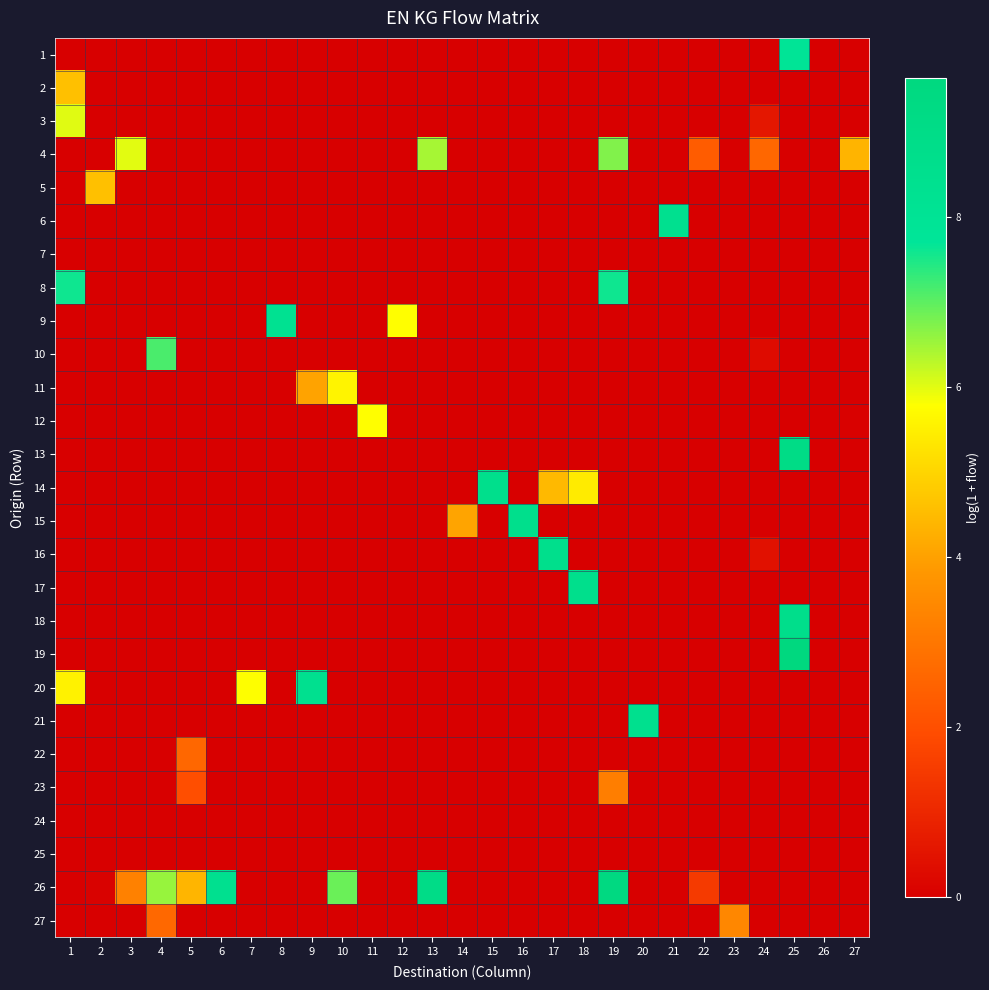

Reading right to left, extract all data points from this chart.

1: 27=0.0	26=0.0	25=7.9	24=0.0	23=0.0	22=0.0	21=0.0	20=0.0	19=0.0	18=0.0	17=0.0	16=0.0	15=0.0	14=0.0	13=0.0	12=0.0	11=0.0	10=0.0	9=0.0	8=0.0	7=0.0	6=0.0	5=0.0	4=0.0	3=0.0	2=0.0	1=0.0
2: 27=0.0	26=0.0	25=0.0	24=0.0	23=0.0	22=0.0	21=0.0	20=0.0	19=0.0	18=0.0	17=0.0	16=0.0	15=0.0	14=0.0	13=0.0	12=0.0	11=0.0	10=0.0	9=0.0	8=0.0	7=0.0	6=0.0	5=0.0	4=0.0	3=0.0	2=0.0	1=4.6
3: 27=0.0	26=0.0	25=0.0	24=0.6	23=0.0	22=0.0	21=0.0	20=0.0	19=0.0	18=0.0	17=0.0	16=0.0	15=0.0	14=0.0	13=0.0	12=0.0	11=0.0	10=0.0	9=0.0	8=0.0	7=0.0	6=0.0	5=0.0	4=0.0	3=0.0	2=0.0	1=6.0
4: 27=4.4	26=0.0	25=0.0	24=2.6	23=0.0	22=2.3	21=0.0	20=0.0	19=6.7	18=0.0	17=0.0	16=0.0	15=0.0	14=0.0	13=6.5	12=0.0	11=0.0	10=0.0	9=0.0	8=0.0	7=0.0	6=0.0	5=0.0	4=0.0	3=6.0	2=0.0	1=0.0
5: 27=0.0	26=0.0	25=0.0	24=0.0	23=0.0	22=0.0	21=0.0	20=0.0	19=0.0	18=0.0	17=0.0	16=0.0	15=0.0	14=0.0	13=0.0	12=0.0	11=0.0	10=0.0	9=0.0	8=0.0	7=0.0	6=0.0	5=0.0	4=0.0	3=0.0	2=4.6	1=0.0
6: 27=0.0	26=0.0	25=0.0	24=0.0	23=0.0	22=0.0	21=8.4	20=0.0	19=0.0	18=0.0	17=0.0	16=0.0	15=0.0	14=0.0	13=0.0	12=0.0	11=0.0	10=0.0	9=0.0	8=0.0	7=0.0	6=0.0	5=0.0	4=0.0	3=0.0	2=0.0	1=0.0
7: 27=0.0	26=0.0	25=0.0	24=0.0	23=0.0	22=0.0	21=0.0	20=0.0	19=0.0	18=0.0	17=0.0	16=0.0	15=0.0	14=0.0	13=0.0	12=0.0	11=0.0	10=0.0	9=0.0	8=0.0	7=0.0	6=0.0	5=0.0	4=0.0	3=0.0	2=0.0	1=0.0
8: 27=0.0	26=0.0	25=0.0	24=0.0	23=0.0	22=0.0	21=0.0	20=0.0	19=7.6	18=0.0	17=0.0	16=0.0	15=0.0	14=0.0	13=0.0	12=0.0	11=0.0	10=0.0	9=0.0	8=0.0	7=0.0	6=0.0	5=0.0	4=0.0	3=0.0	2=0.0	1=7.6
9: 27=0.0	26=0.0	25=0.0	24=0.0	23=0.0	22=0.0	21=0.0	20=0.0	19=0.0	18=0.0	17=0.0	16=0.0	15=0.0	14=0.0	13=0.0	12=5.8	11=0.0	10=0.0	9=0.0	8=8.3	7=0.0	6=0.0	5=0.0	4=0.0	3=0.0	2=0.0	1=0.0
10: 27=0.0	26=0.0	25=0.0	24=0.3	23=0.0	22=0.0	21=0.0	20=0.0	19=0.0	18=0.0	17=0.0	16=0.0	15=0.0	14=0.0	13=0.0	12=0.0	11=0.0	10=0.0	9=0.0	8=0.0	7=0.0	6=0.0	5=0.0	4=7.1	3=0.0	2=0.0	1=0.0
11: 27=0.0	26=0.0	25=0.0	24=0.0	23=0.0	22=0.0	21=0.0	20=0.0	19=0.0	18=0.0	17=0.0	16=0.0	15=0.0	14=0.0	13=0.0	12=0.0	11=0.0	10=5.6	9=4.1	8=0.0	7=0.0	6=0.0	5=0.0	4=0.0	3=0.0	2=0.0	1=0.0
12: 27=0.1	26=0.0	25=0.0	24=0.0	23=0.0	22=0.0	21=0.0	20=0.0	19=0.0	18=0.0	17=0.0	16=0.0	15=0.0	14=0.0	13=0.0	12=0.0	11=5.8	10=0.0	9=0.0	8=0.0	7=0.0	6=0.0	5=0.0	4=0.0	3=0.0	2=0.0	1=0.0
13: 27=0.0	26=0.0	25=9.1	24=0.0	23=0.0	22=0.0	21=0.0	20=0.0	19=0.0	18=0.0	17=0.0	16=0.0	15=0.0	14=0.0	13=0.0	12=0.0	11=0.0	10=0.0	9=0.0	8=0.0	7=0.0	6=0.0	5=0.0	4=0.0	3=0.0	2=0.0	1=0.0
14: 27=0.0	26=0.0	25=0.0	24=0.0	23=0.0	22=0.0	21=0.0	20=0.0	19=0.0	18=5.4	17=4.5	16=0.0	15=8.7	14=0.0	13=0.0	12=0.0	11=0.0	10=0.0	9=0.0	8=0.0	7=0.0	6=0.0	5=0.0	4=0.0	3=0.0	2=0.0	1=0.0
15: 27=0.0	26=0.0	25=0.0	24=0.0	23=0.0	22=0.0	21=0.0	20=0.0	19=0.0	18=0.0	17=0.0	16=8.7	15=0.0	14=4.1	13=0.0	12=0.0	11=0.0	10=0.0	9=0.0	8=0.0	7=0.0	6=0.0	5=0.0	4=0.0	3=0.0	2=0.0	1=0.0
16: 27=0.0	26=0.0	25=0.0	24=0.5	23=0.0	22=0.0	21=0.0	20=0.0	19=0.0	18=0.0	17=8.7	16=0.0	15=0.0	14=0.0	13=0.0	12=0.0	11=0.0	10=0.0	9=0.0	8=0.0	7=0.0	6=0.0	5=0.0	4=0.0	3=0.0	2=0.0	1=0.0
17: 27=0.0	26=0.0	25=0.0	24=0.0	23=0.0	22=0.0	21=0.0	20=0.0	19=0.0	18=8.7	17=0.0	16=0.0	15=0.0	14=0.0	13=0.0	12=0.0	11=0.0	10=0.0	9=0.0	8=0.0	7=0.0	6=0.0	5=0.0	4=0.0	3=0.0	2=0.0	1=0.0
18: 27=0.0	26=0.0	25=8.7	24=0.0	23=0.0	22=0.0	21=0.0	20=0.0	19=0.0	18=0.0	17=0.0	16=0.0	15=0.0	14=0.0	13=0.0	12=0.0	11=0.0	10=0.0	9=0.0	8=0.0	7=0.0	6=0.0	5=0.0	4=0.0	3=0.0	2=0.0	1=0.0
19: 27=0.0	26=0.0	25=9.6	24=0.0	23=0.0	22=0.0	21=0.0	20=0.0	19=0.0	18=0.0	17=0.0	16=0.0	15=0.0	14=0.0	13=0.0	12=0.0	11=0.0	10=0.0	9=0.0	8=0.0	7=0.0	6=0.0	5=0.0	4=0.0	3=0.0	2=0.0	1=0.0
20: 27=0.0	26=0.0	25=0.0	24=0.0	23=0.0	22=0.0	21=0.0	20=0.0	19=0.0	18=0.0	17=0.0	16=0.0	15=0.0	14=0.0	13=0.0	12=0.0	11=0.0	10=0.0	9=8.4	8=0.0	7=5.8	6=0.0	5=0.0	4=0.0	3=0.0	2=0.0	1=5.5
21: 27=0.0	26=0.0	25=0.0	24=0.0	23=0.0	22=0.0	21=0.0	20=8.5	19=0.0	18=0.0	17=0.0	16=0.0	15=0.0	14=0.0	13=0.0	12=0.0	11=0.0	10=0.0	9=0.0	8=0.0	7=0.0	6=0.0	5=0.0	4=0.0	3=0.0	2=0.0	1=0.0
22: 27=0.0	26=0.0	25=0.0	24=0.0	23=0.0	22=0.0	21=0.0	20=0.0	19=0.0	18=0.0	17=0.0	16=0.0	15=0.0	14=0.0	13=0.0	12=0.0	11=0.0	10=0.0	9=0.0	8=0.0	7=0.0	6=0.0	5=2.6	4=0.0	3=0.0	2=0.0	1=0.0
23: 27=0.0	26=0.0	25=0.0	24=0.0	23=0.0	22=0.0	21=0.0	20=0.0	19=3.2	18=0.0	17=0.0	16=0.0	15=0.0	14=0.0	13=0.0	12=0.0	11=0.0	10=0.0	9=0.0	8=0.0	7=0.0	6=0.0	5=2.0	4=0.0	3=0.0	2=0.0	1=0.0
24: 27=0.0	26=0.0	25=0.0	24=0.0	23=0.0	22=0.0	21=0.0	20=0.0	19=0.0	18=0.0	17=0.0	16=0.0	15=0.0	14=0.0	13=0.0	12=0.0	11=0.0	10=0.0	9=0.0	8=0.0	7=0.0	6=0.0	5=0.0	4=0.0	3=0.0	2=0.0	1=0.0
25: 27=0.0	26=0.0	25=0.0	24=0.0	23=0.0	22=0.0	21=0.0	20=0.0	19=0.0	18=0.0	17=0.0	16=0.0	15=0.0	14=0.0	13=0.0	12=0.0	11=0.0	10=0.0	9=0.0	8=0.0	7=0.0	6=0.0	5=0.0	4=0.0	3=0.0	2=0.0	1=0.0
26: 27=0.0	26=0.0	25=0.0	24=0.0	23=0.0	22=1.5	21=0.0	20=0.0	19=9.4	18=0.0	17=0.0	16=0.0	15=0.0	14=0.0	13=9.0	12=0.0	11=0.0	10=6.9	9=0.0	8=0.0	7=0.0	6=8.4	5=4.4	4=6.6	3=3.3	2=0.1	1=0.0
27: 27=0.0	26=0.0	25=0.0	24=0.0	23=3.4	22=0.0	21=0.0	20=0.0	19=0.0	18=0.0	17=0.0	16=0.0	15=0.0	14=0.0	13=0.0	12=0.0	11=0.0	10=0.0	9=0.0	8=0.0	7=0.0	6=0.0	5=0.0	4=2.7	3=0.0	2=0.0	1=0.0